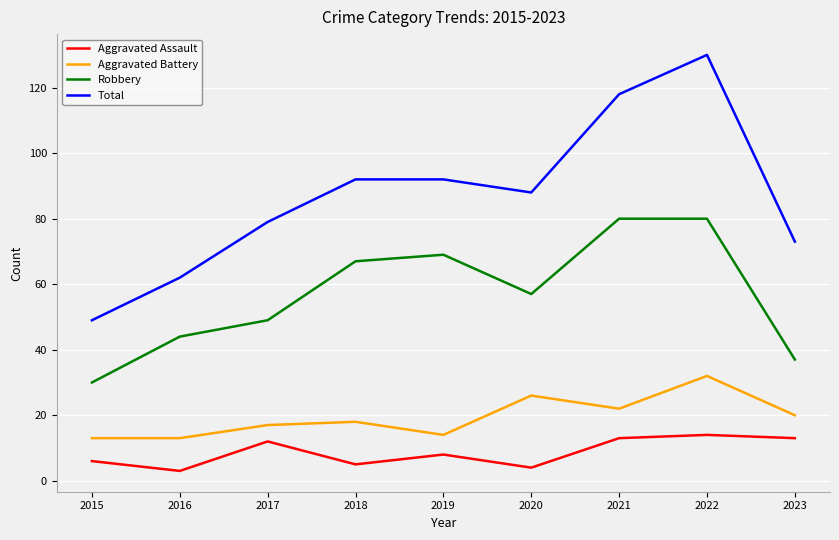

Where is the first local minimum for Total?

2020